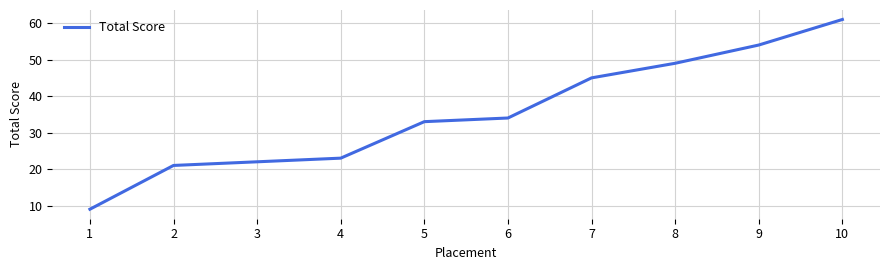

List the labels in order of value, largest first.

10, 9, 8, 7, 6, 5, 4, 3, 2, 1